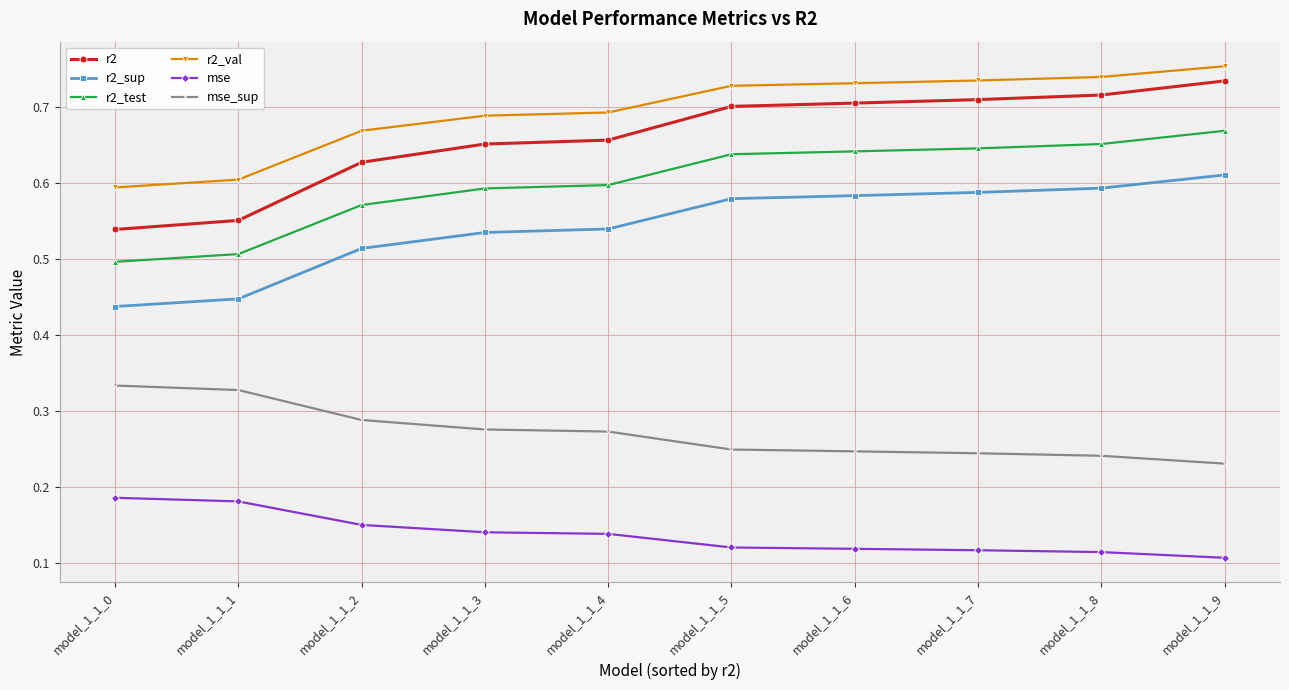

The r2_test series shows 0.2 at model_1_1_8. True or false?

False